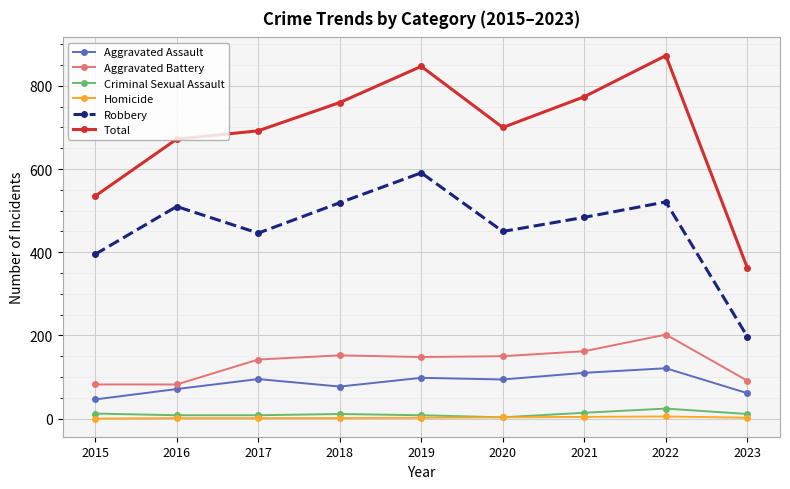

What is the spread (max minus min) of values at 2023?

360